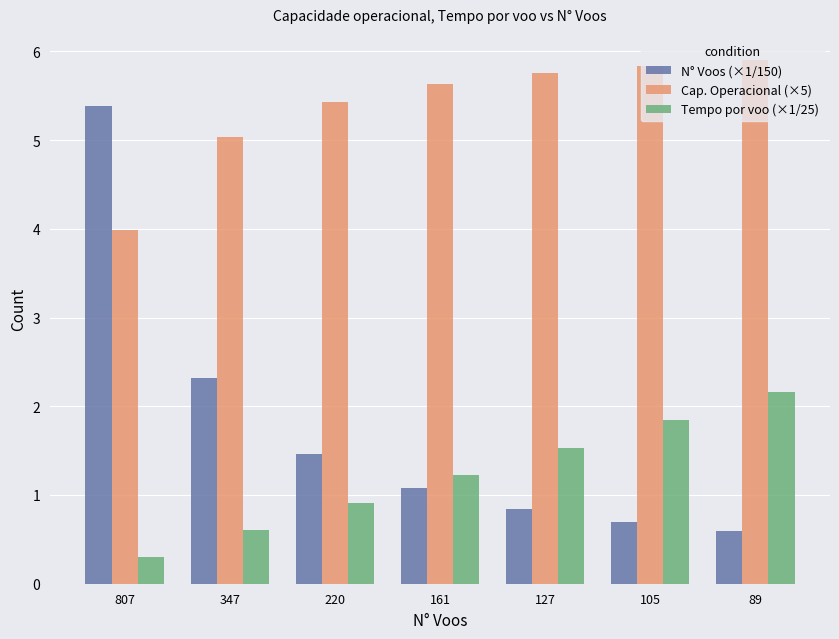

At which category is the sum across all series the highest?

807